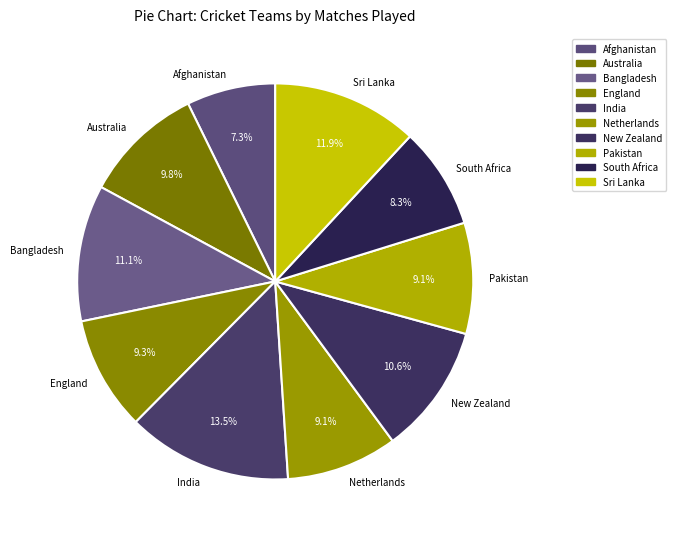

Count the number of slices in the pie.

10